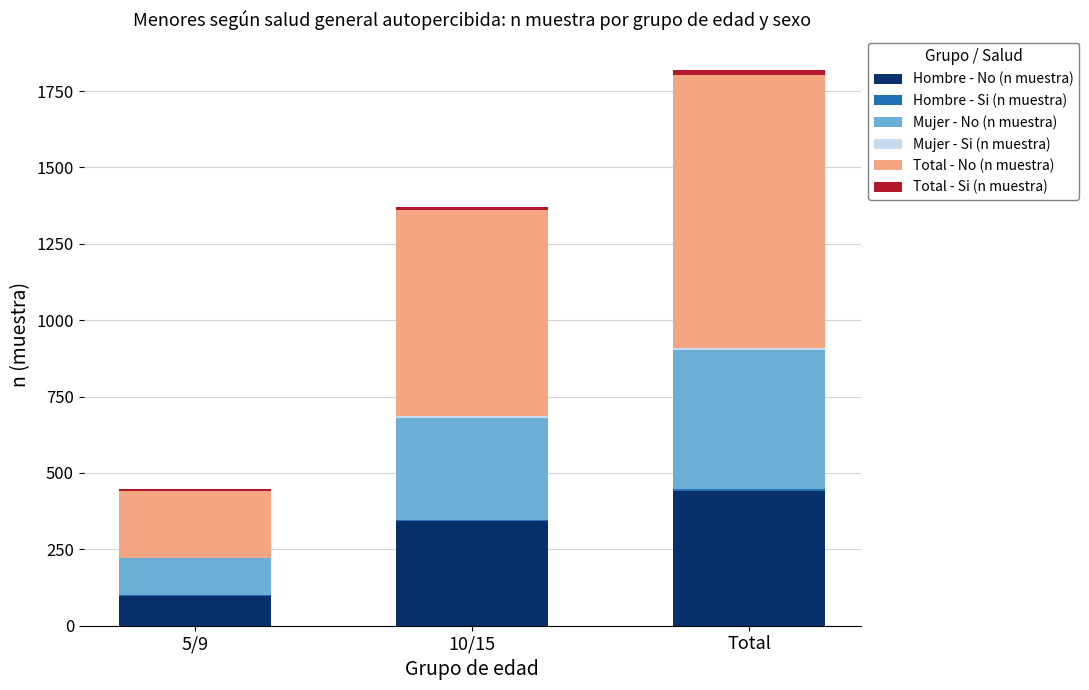

What is the highest value of the Hombre - No (n muestra) series?

440